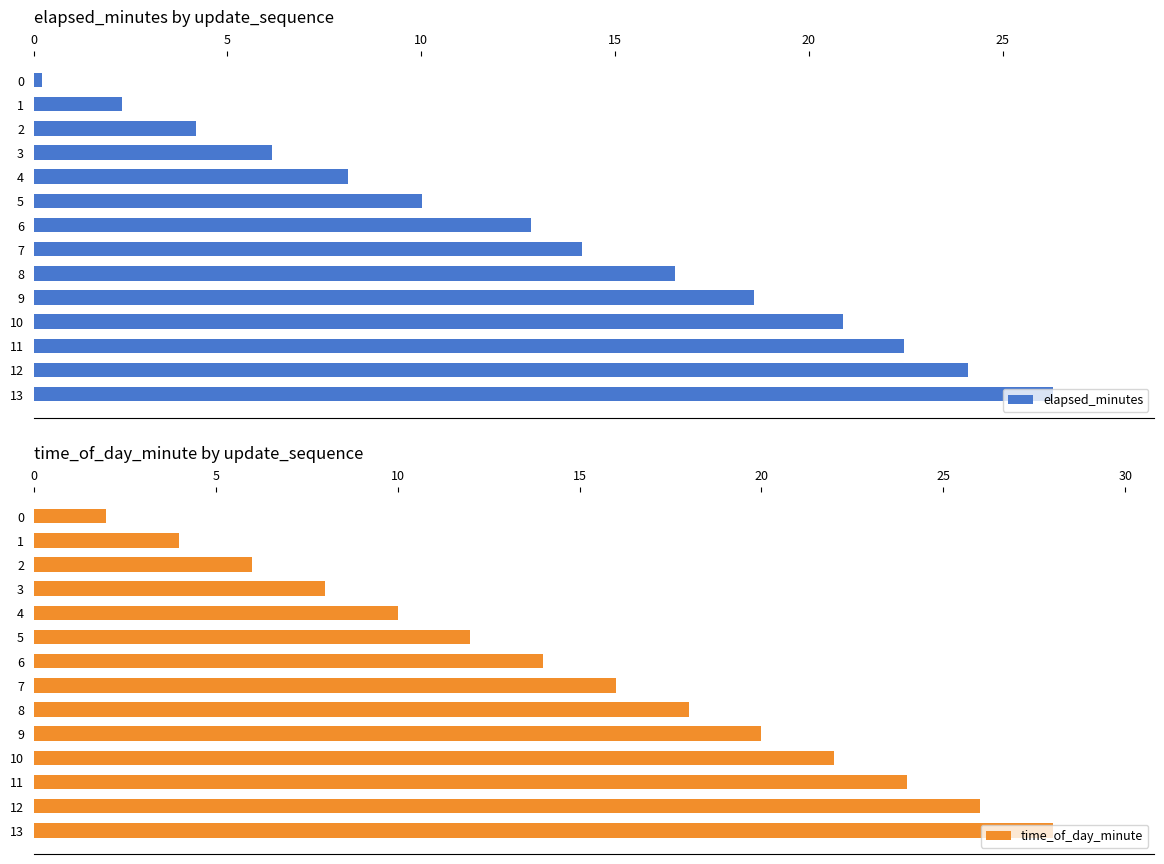

True or false: elapsed_minutes has a value of 0.1 at 0.

False